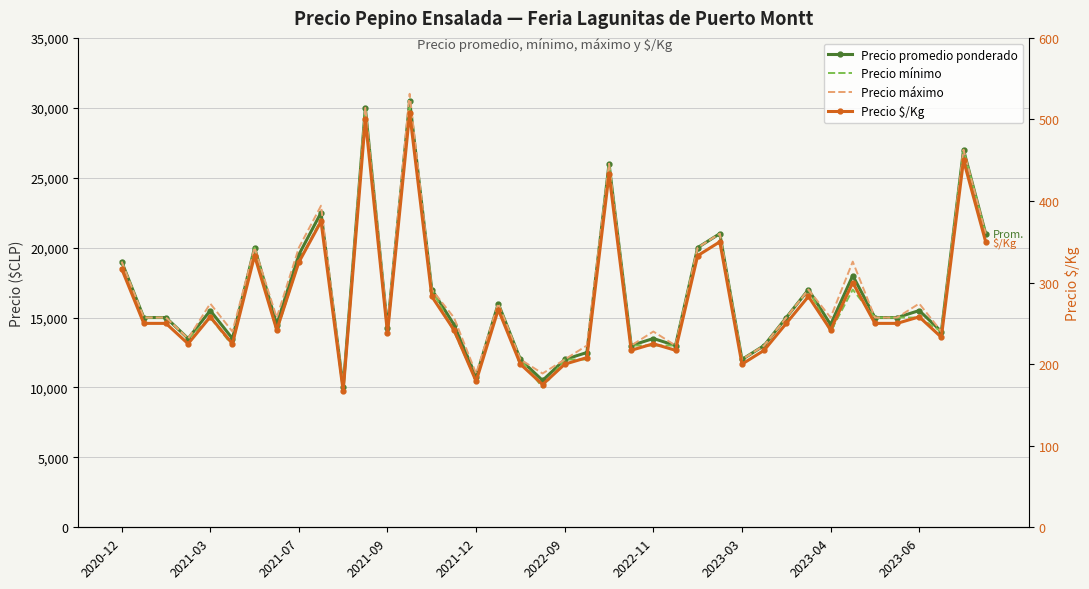

How many data points does each series have?

40